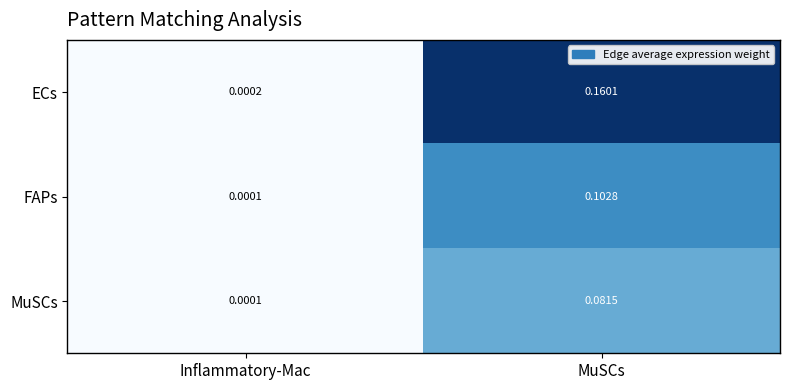

At which label is ECs closest to 0?

Inflammatory-Mac